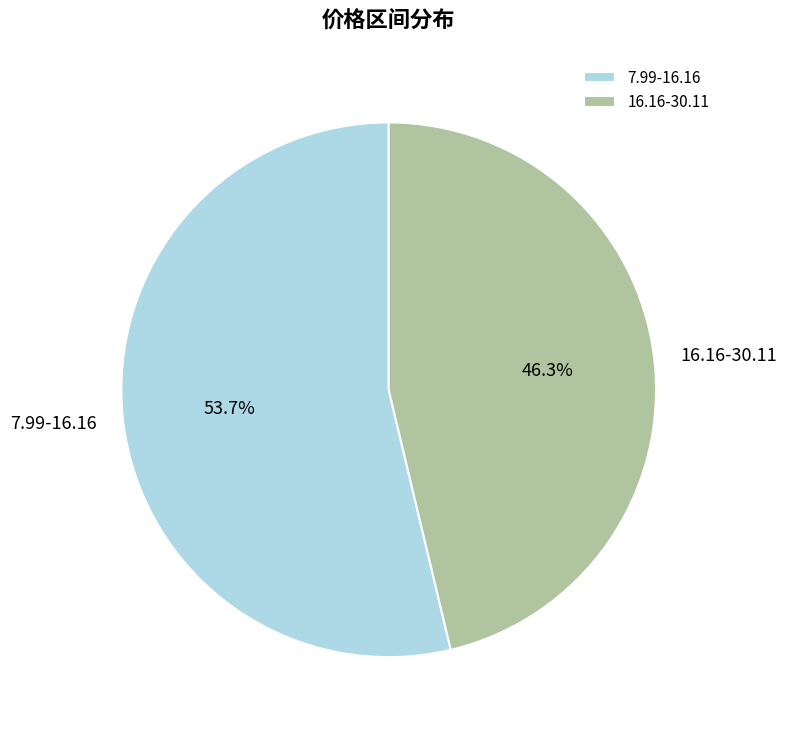

Does 7.99-16.16 represent more than half of the total?

Yes